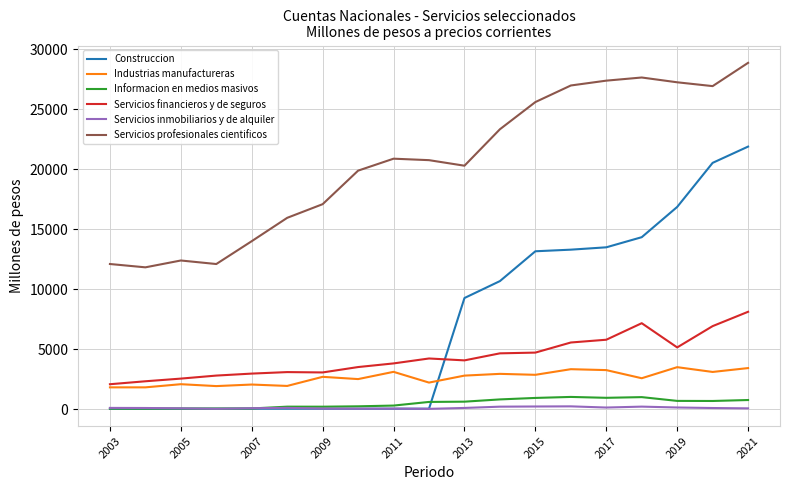

True or false: Servicios financieros y de seguros and Industrias manufactureras cross at least once.

False